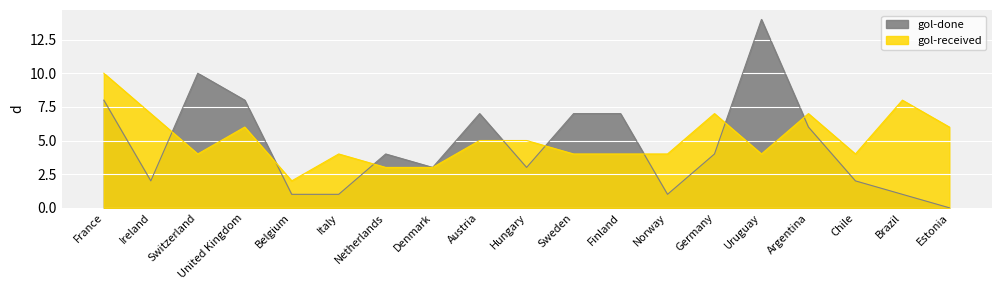

Does the chart display data point markers on the line(s)?

No